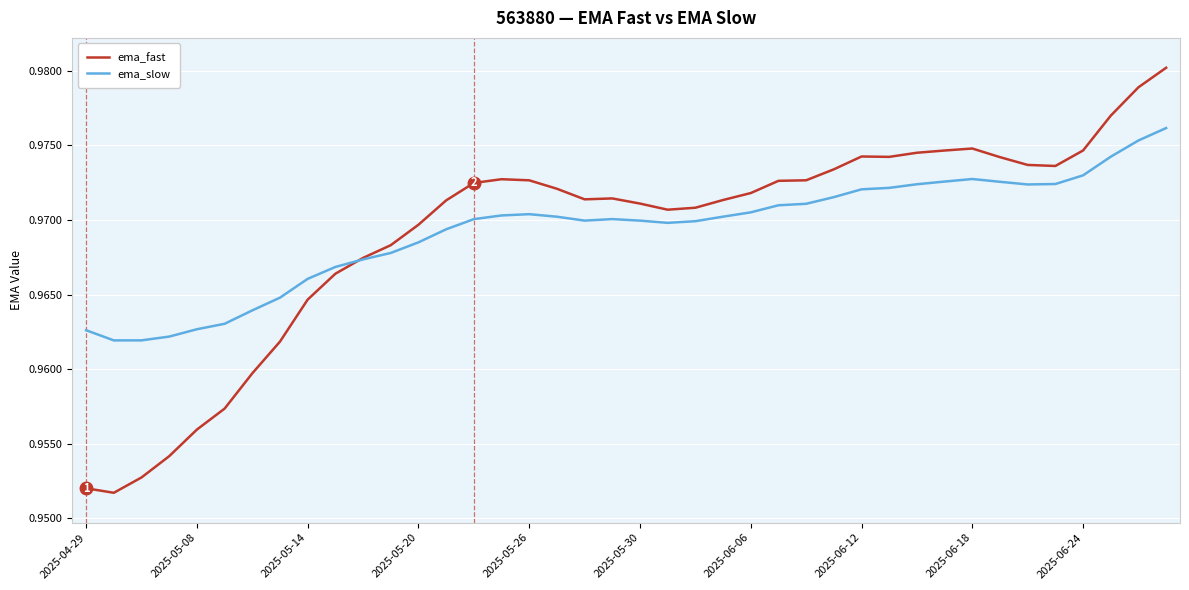

Which series has the widest spread of values?

ema_fast